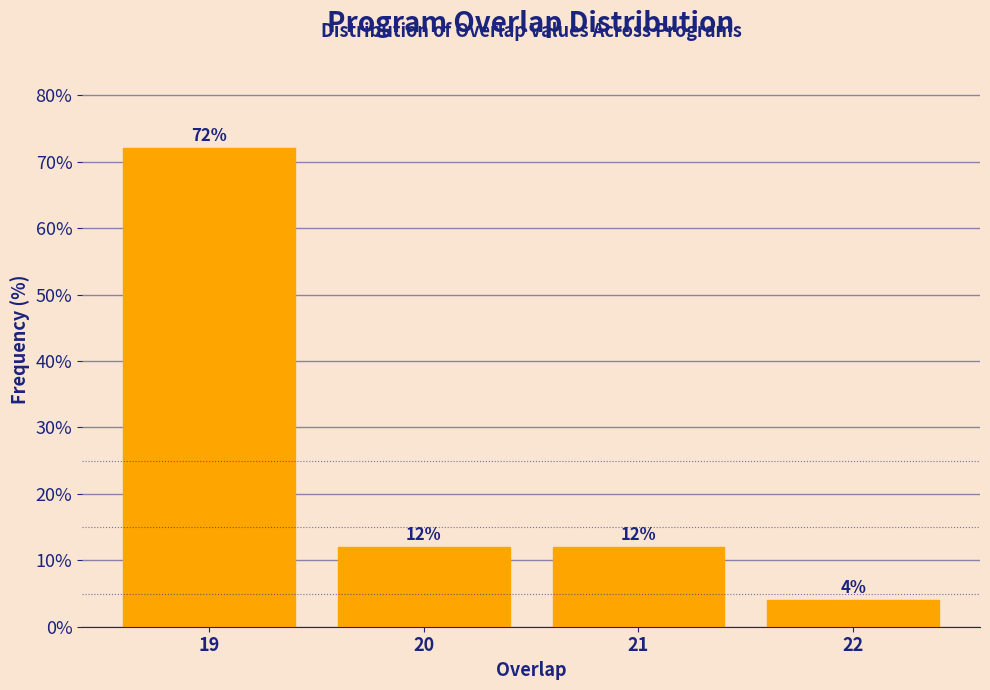

Reading left to right, what are all the values shown in this chart?

72	12	12	4